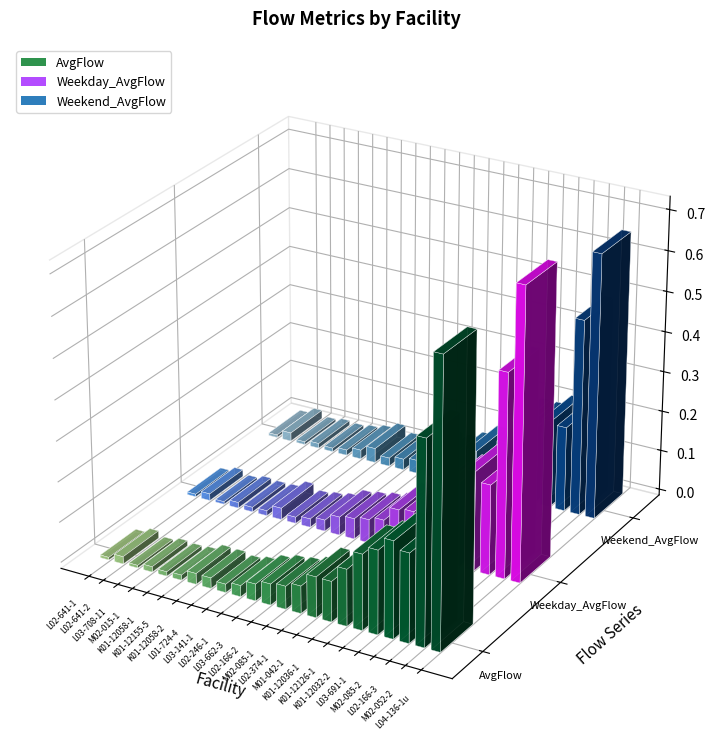

At which category is the sum across all series the highest?

L04-136-1u